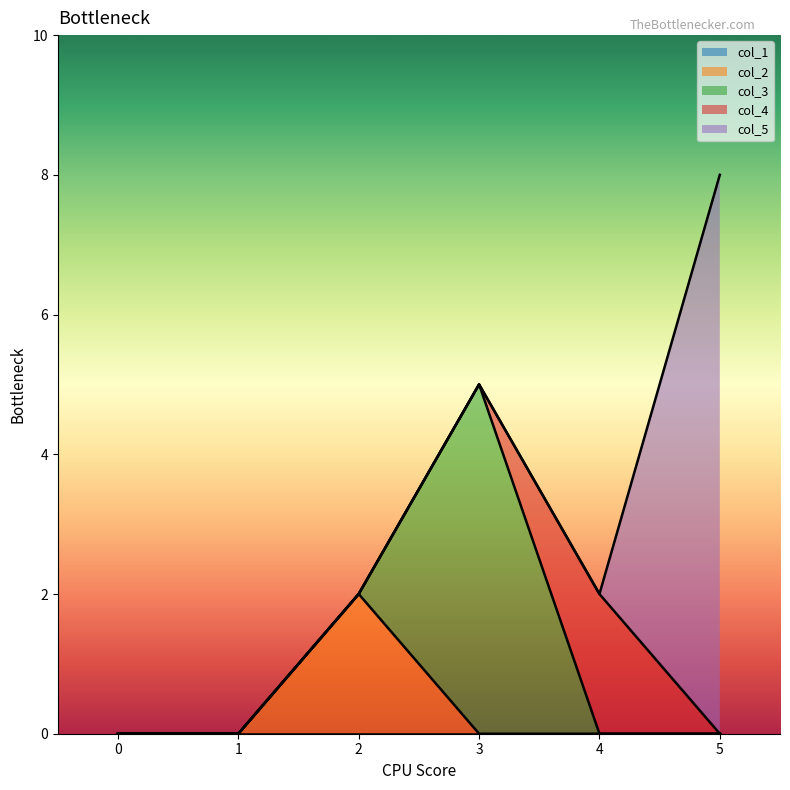

List the labels in order of col_2 value, smallest first.

0, 1, 3, 4, 5, 2